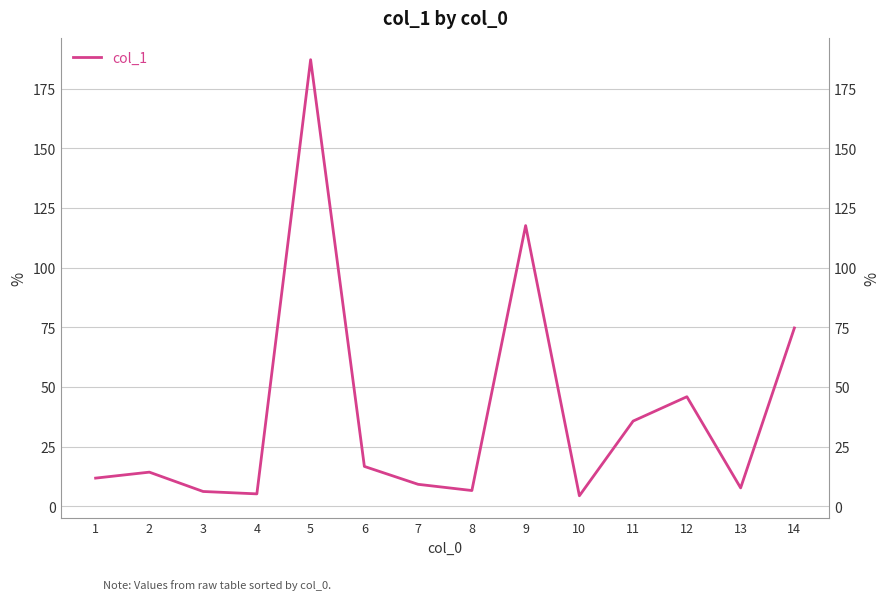

What is the maximum value shown in the chart?

187.1